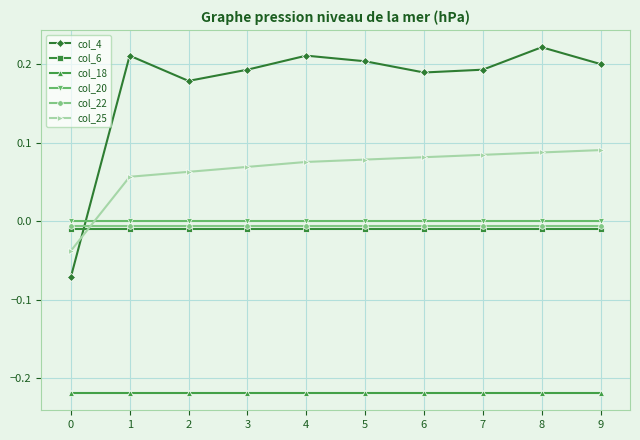

How many distinct data groups are displayed?

6